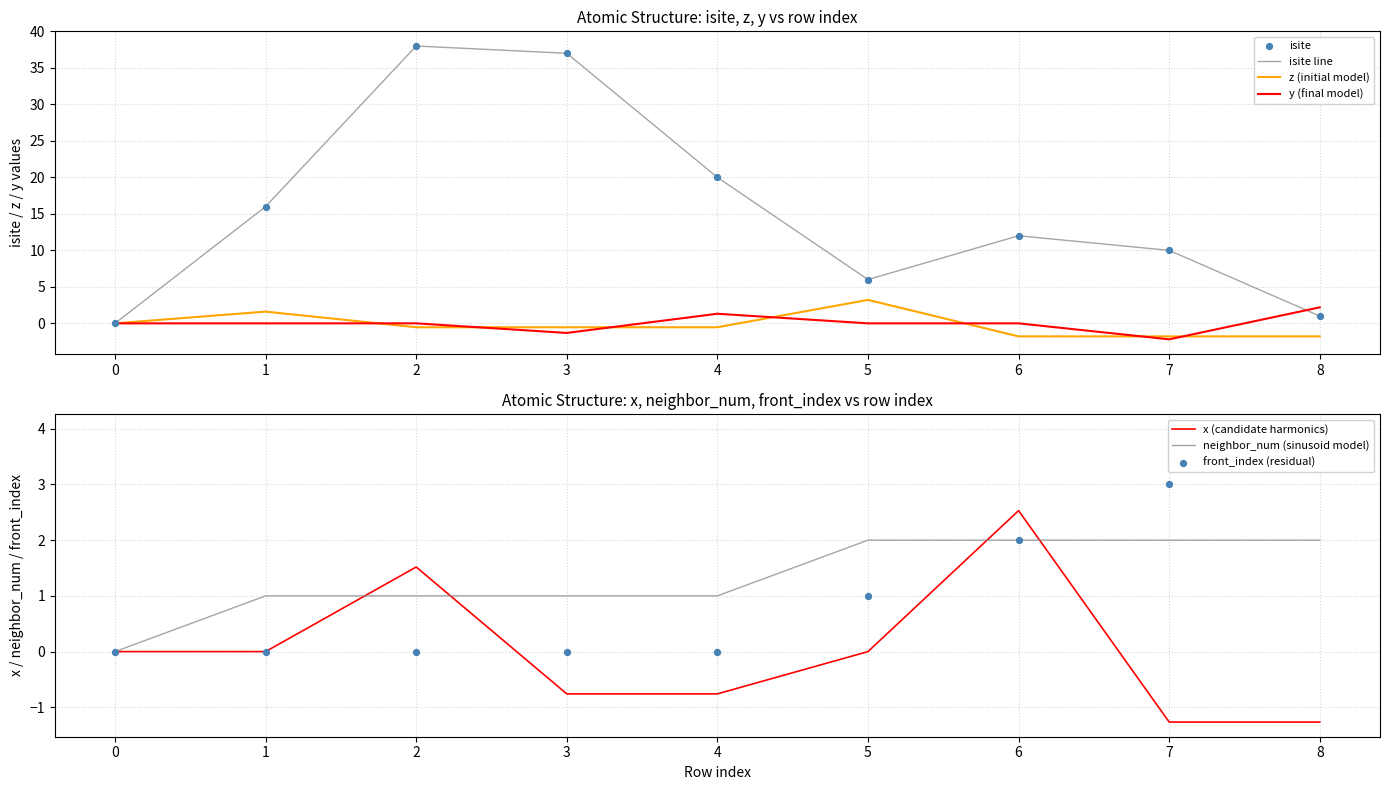

Which series has the largest total across all categories?

isite